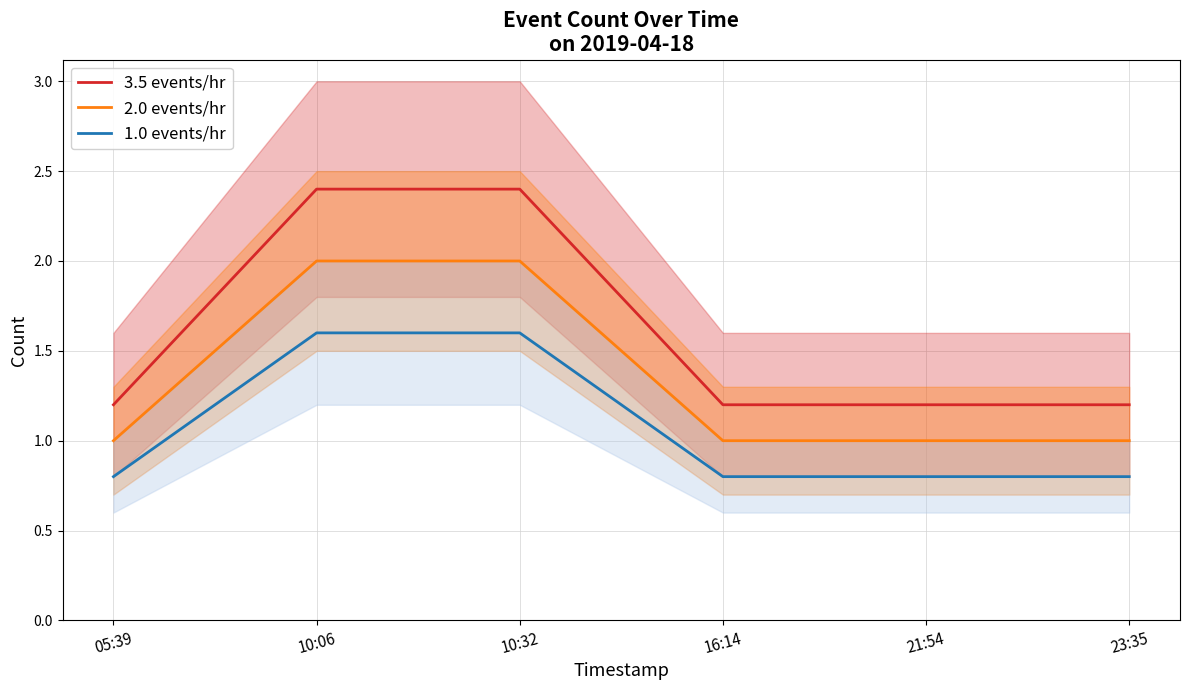

True or false: 1.0 events/hr has a value of 1.6 at 10:32.

True